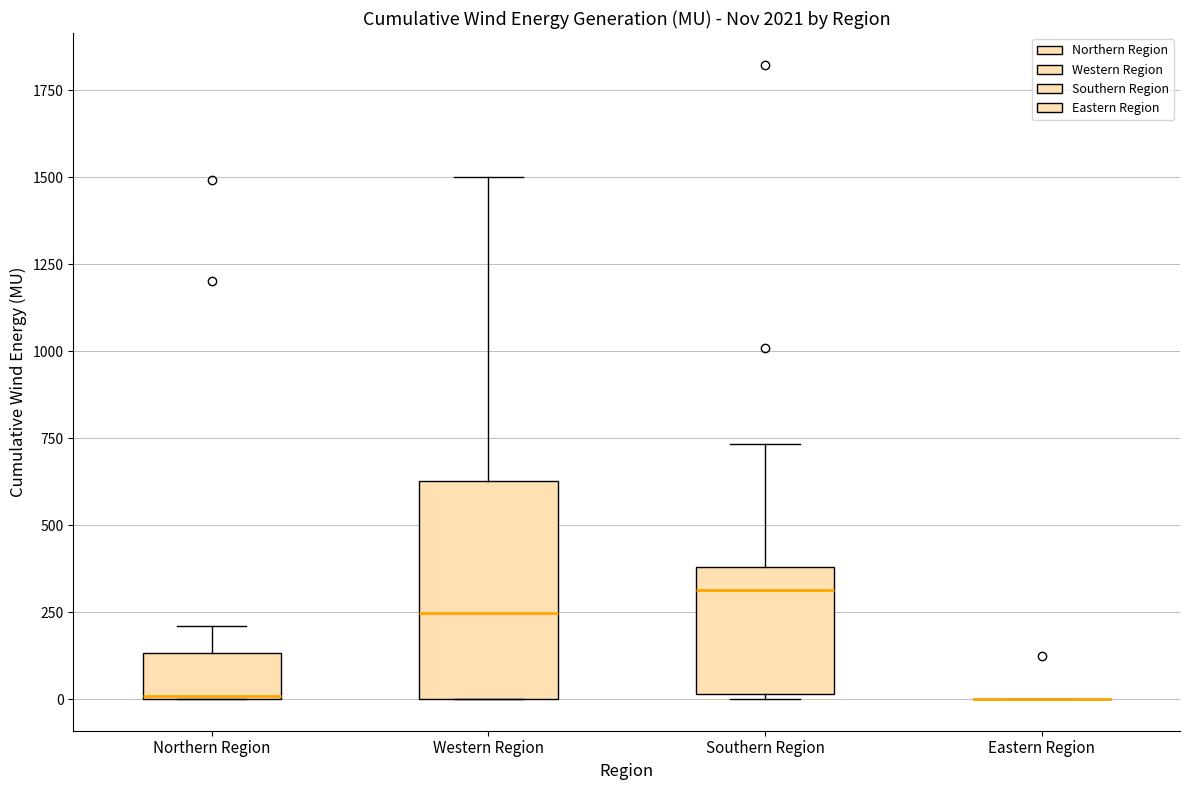

Reading left to right, transcribe this box plot: for each box, give where its median line is, the range the box spans, and where its two whiskers end, as read against the y-axis. The values are not printed on the chart, so give them approximately, as read against the axis.

Northern Region: median 0, box 0 to 150, whiskers 0 to 200
Western Region: median 250, box 0 to 650, whiskers 0 to 1500
Southern Region: median 300, box 0 to 400, whiskers 0 to 750
Eastern Region: box collapsed to a line at 0, whiskers 0 to 0